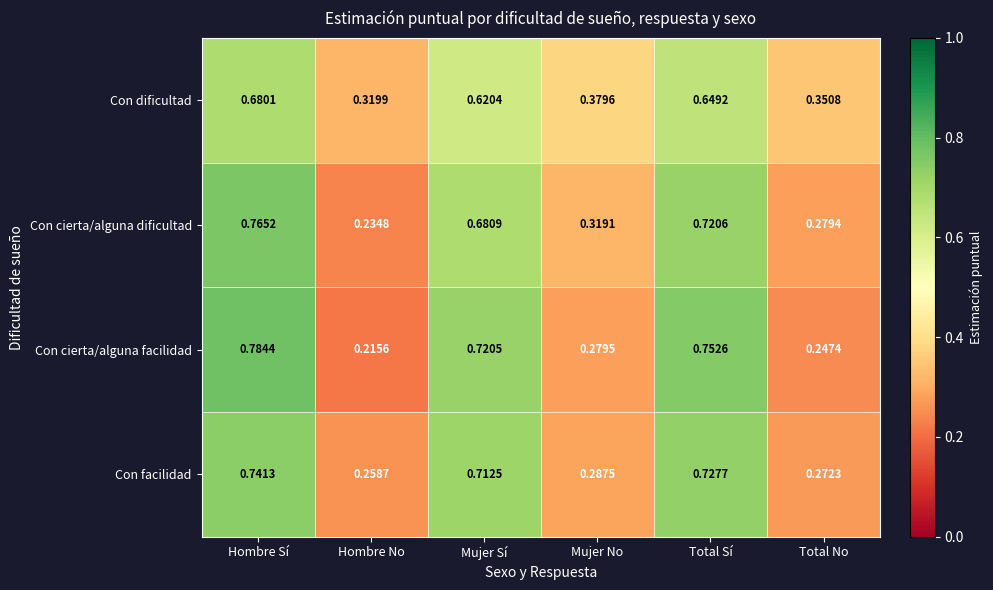

Which series changed the most between Hombre No and Mujer Sí?

Con cierta/alguna facilidad